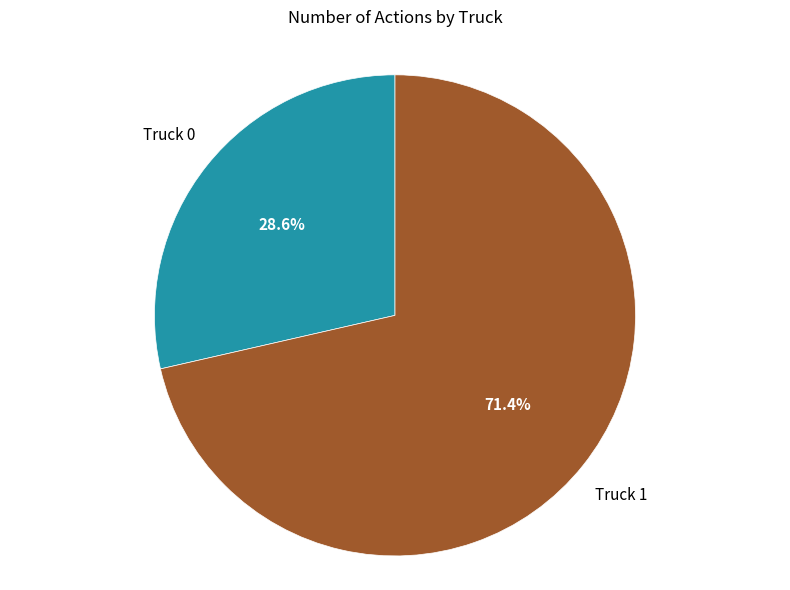

Does any single category account for the majority?

Yes